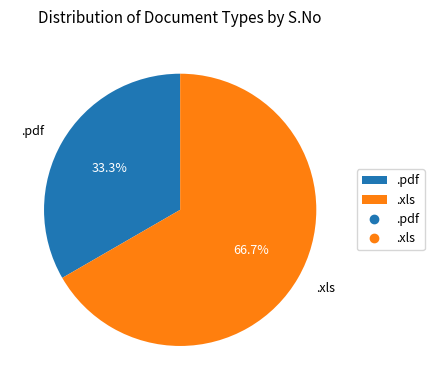

Which slice represents more than half of the pie?

.xls